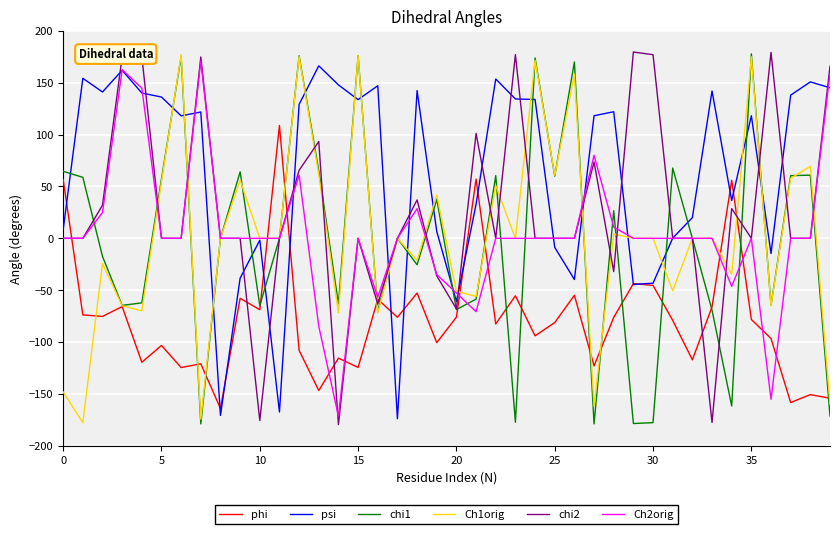

What are all the series names shown in the legend?

phi, psi, chi1, Ch1orig, chi2, Ch2orig